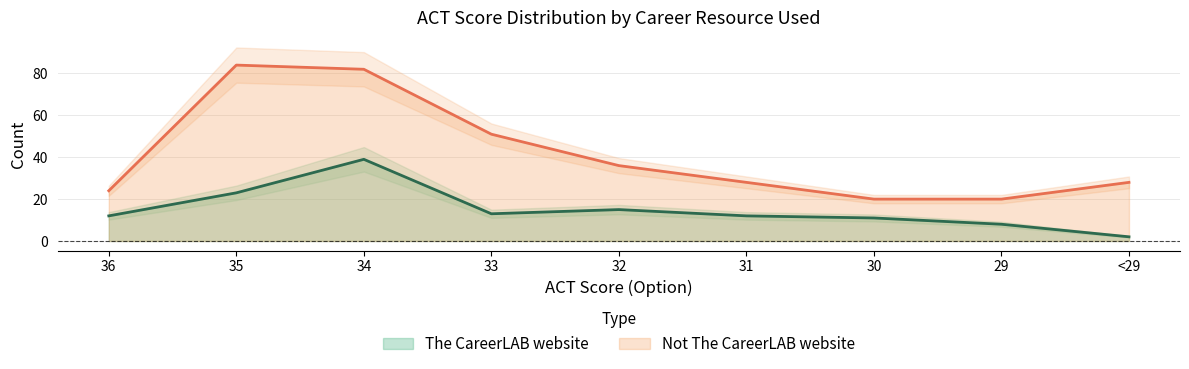

Which series has the largest total across all categories?

Not The CareerLAB website